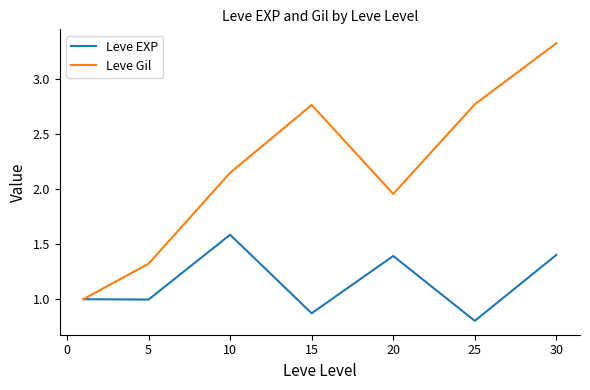

How many distinct data groups are displayed?

2